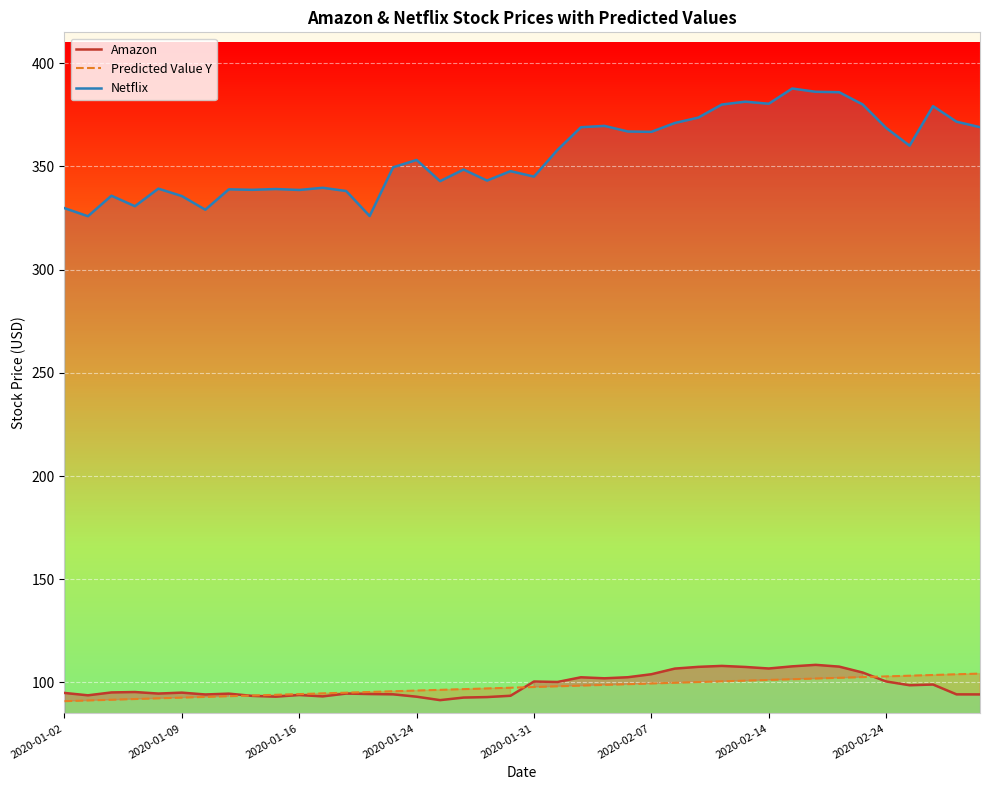

Which series has the largest range (max minus min)?

Netflix